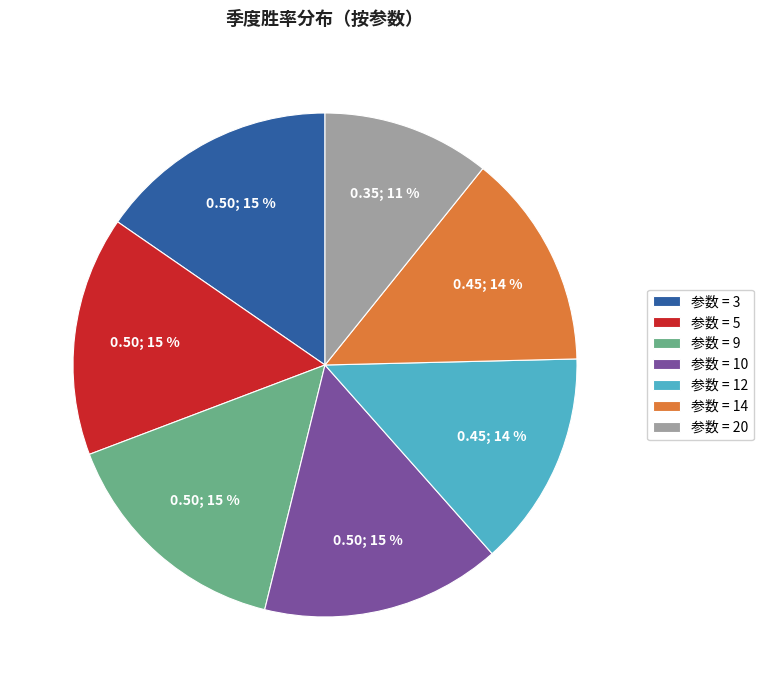

True or false: 参数 = 12 accounts for 1% of the total.

False